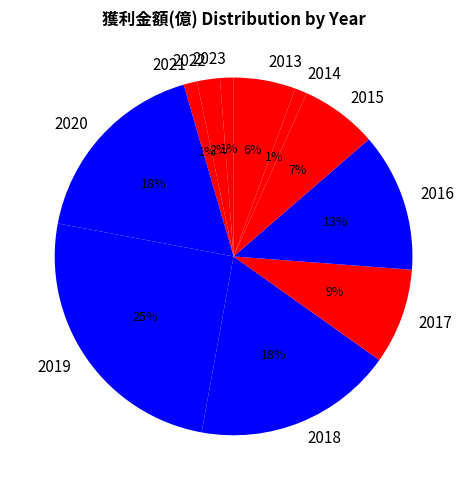

Is 2018 the majority of the pie?

No